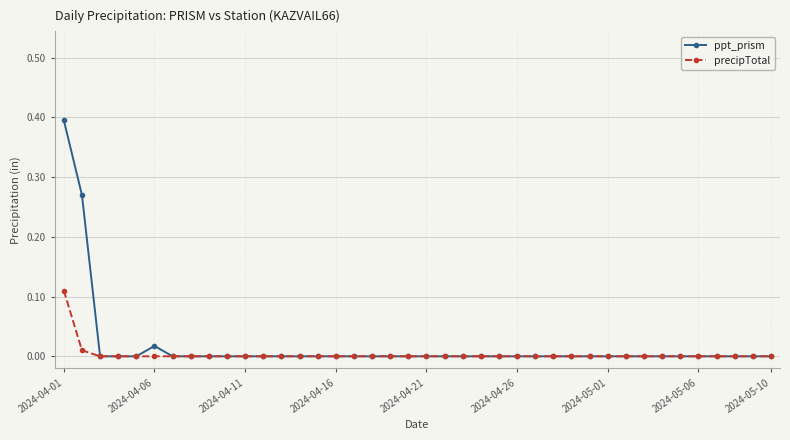

Rank the series by their maximum value, from lowest to highest.

precipTotal, ppt_prism